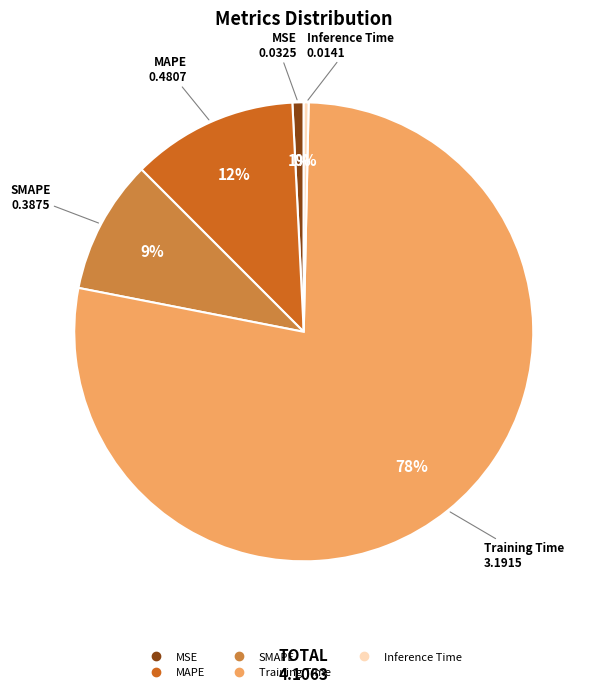

True or false: Training Time accounts for 91% of the total.

False